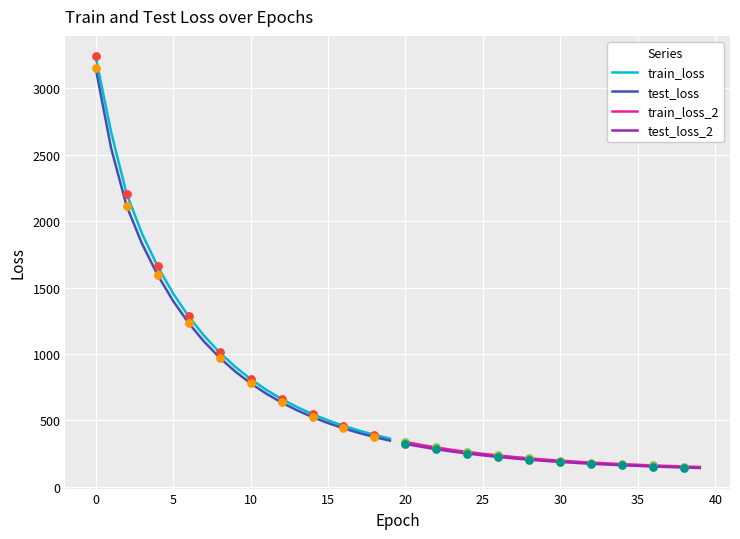

Which series reaches the maximum Y coordinate?

train_loss